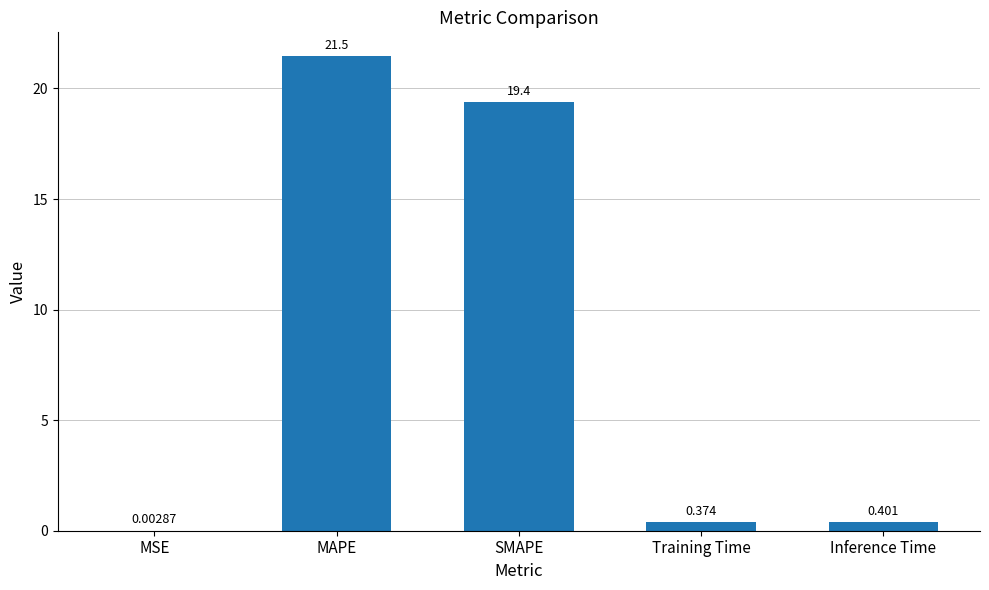

What is the change in value from SMAPE to Training Time?

-19.0